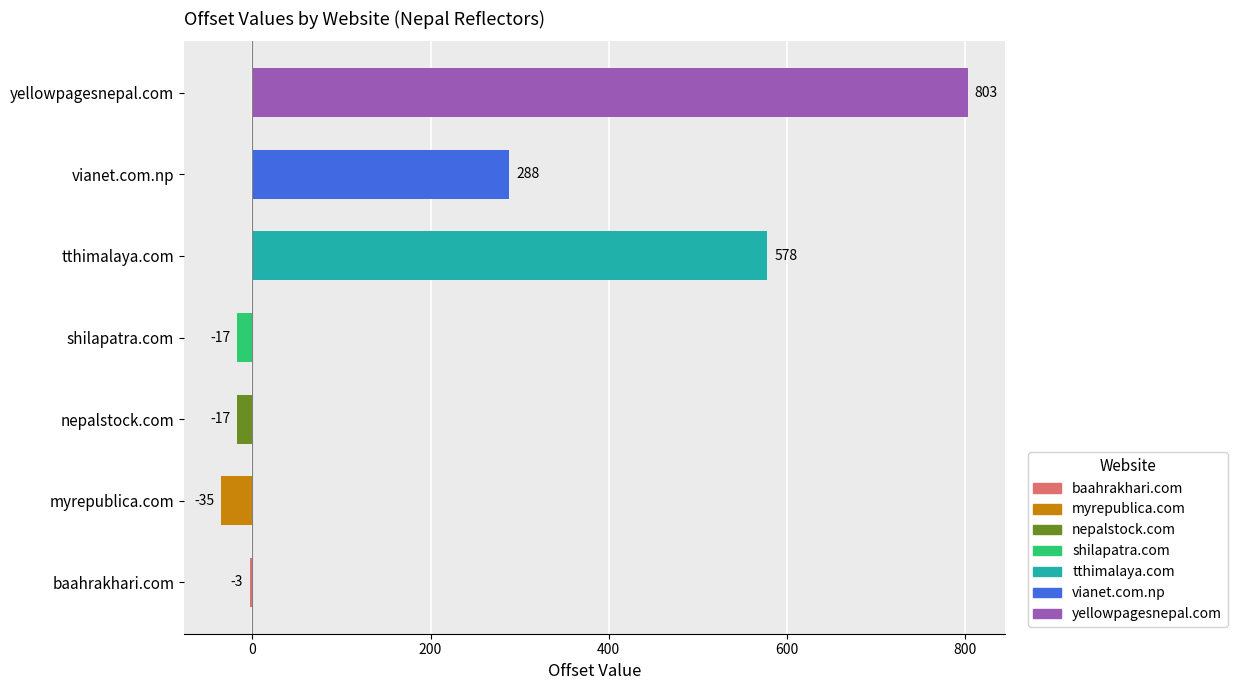

What is the difference between the values at baahrakhari.com and vianet.com.np?

291